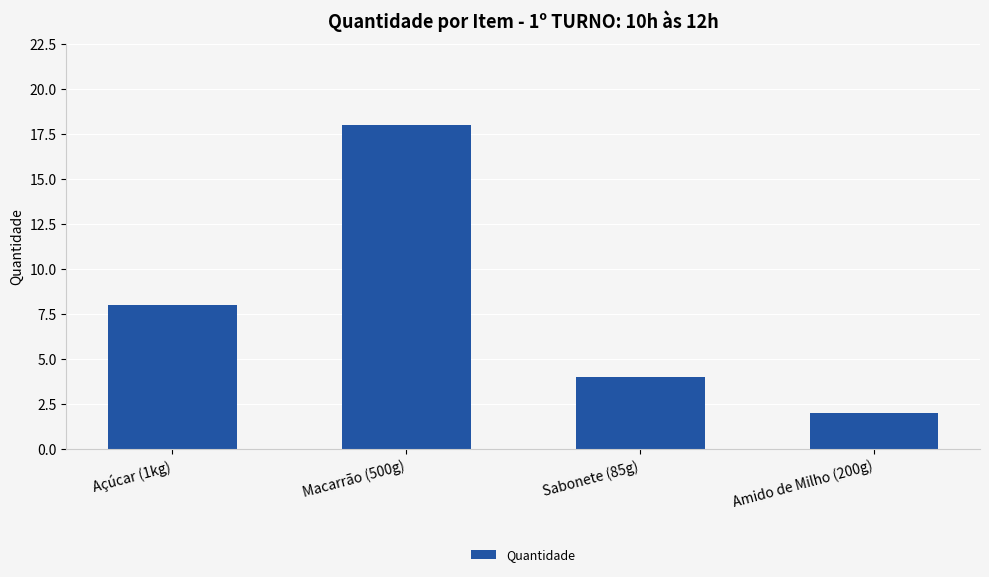

What is the change in value from Açúcar (1kg) to Amido de Milho (200g)?

-6